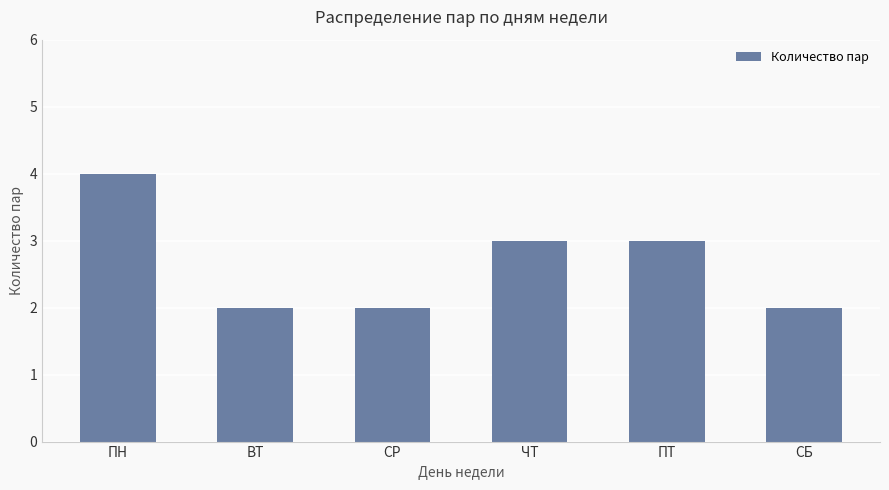

Count the number of data series in this chart.

1